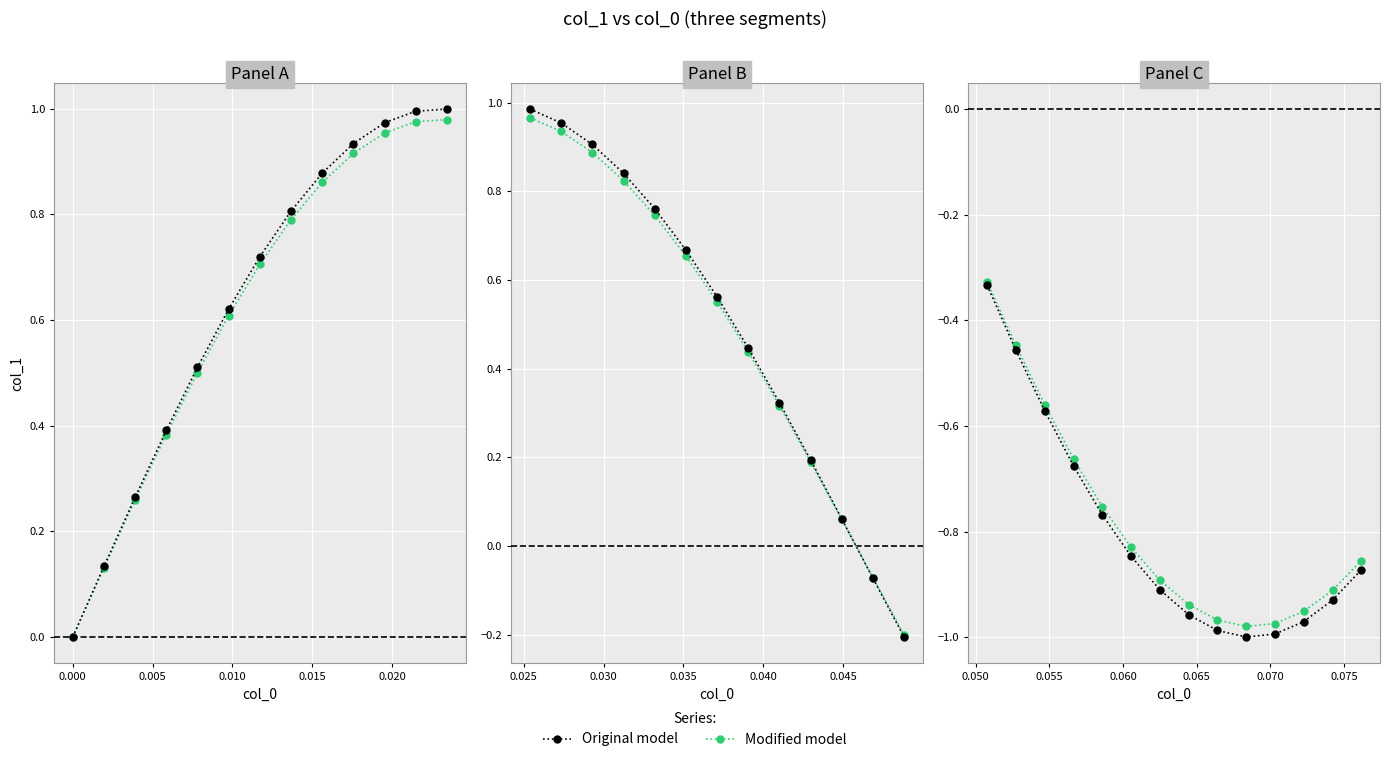

Is this an area chart (filled region under the line)?

No